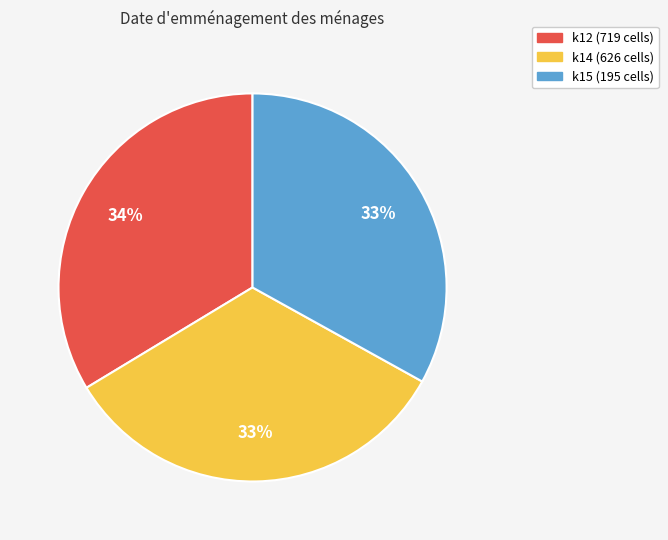

To the nearest percent, what percentage of the pie is k12 (719 cells)?

34%